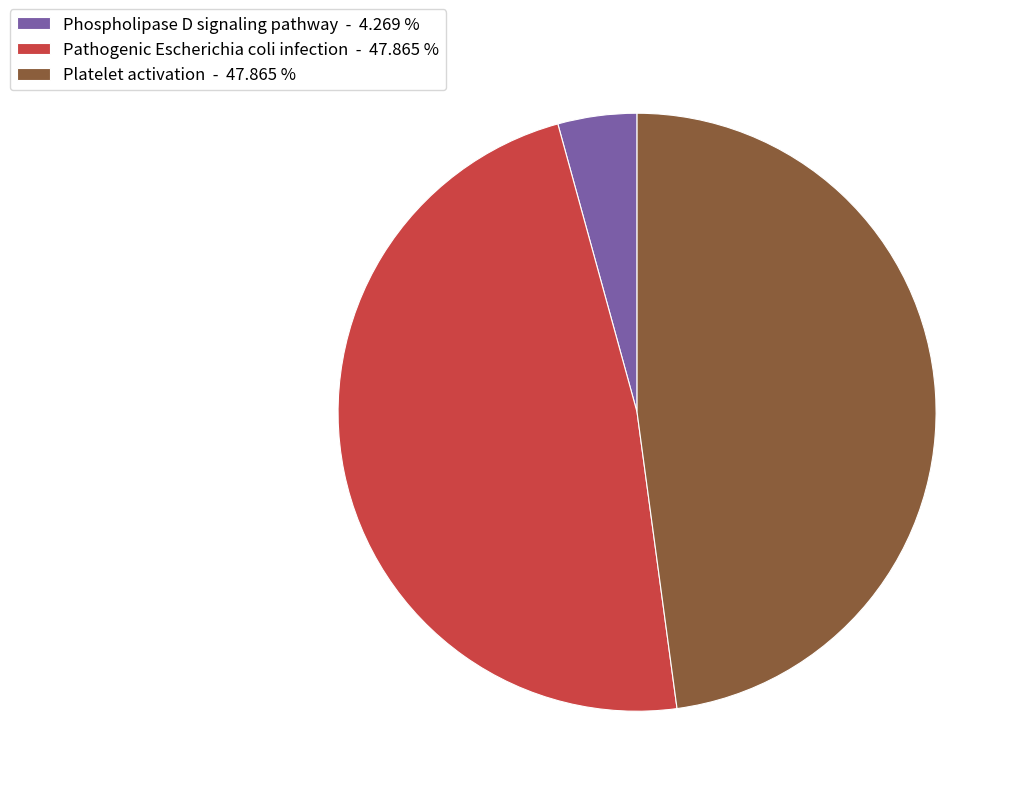

Is the sum of Phospholipase D signaling pathway - 4.269 % and Pathogenic Escherichia coli infection - 47.865 % greater than half?

Yes